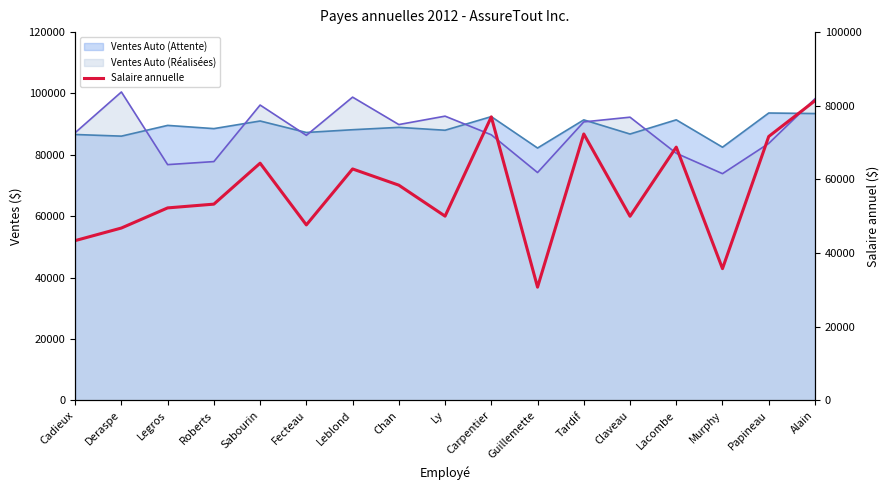

What is the average value?

56867.8